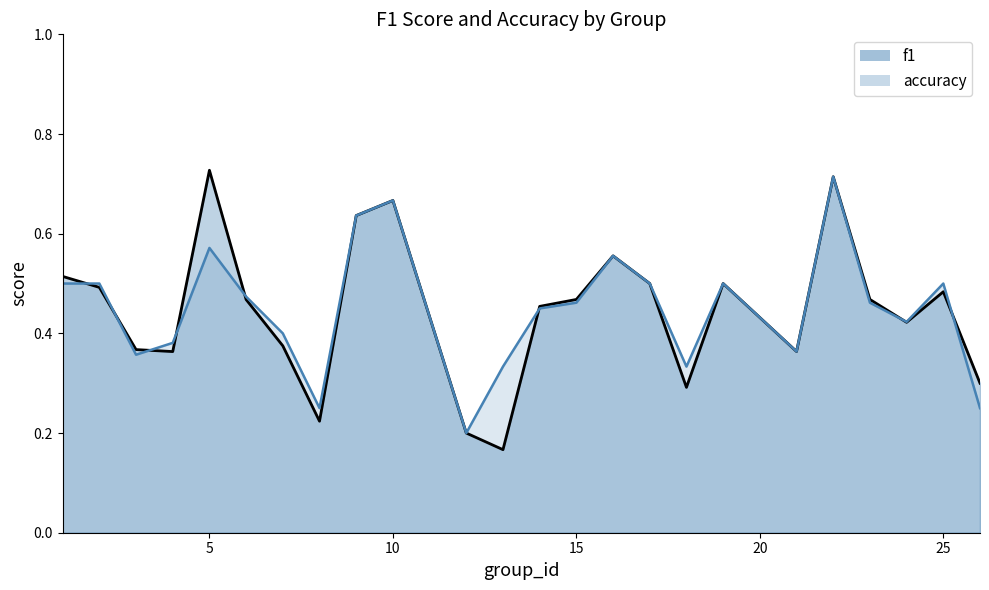

What is the difference between the maximum and minimum values in the accuracy_line series?

0.5